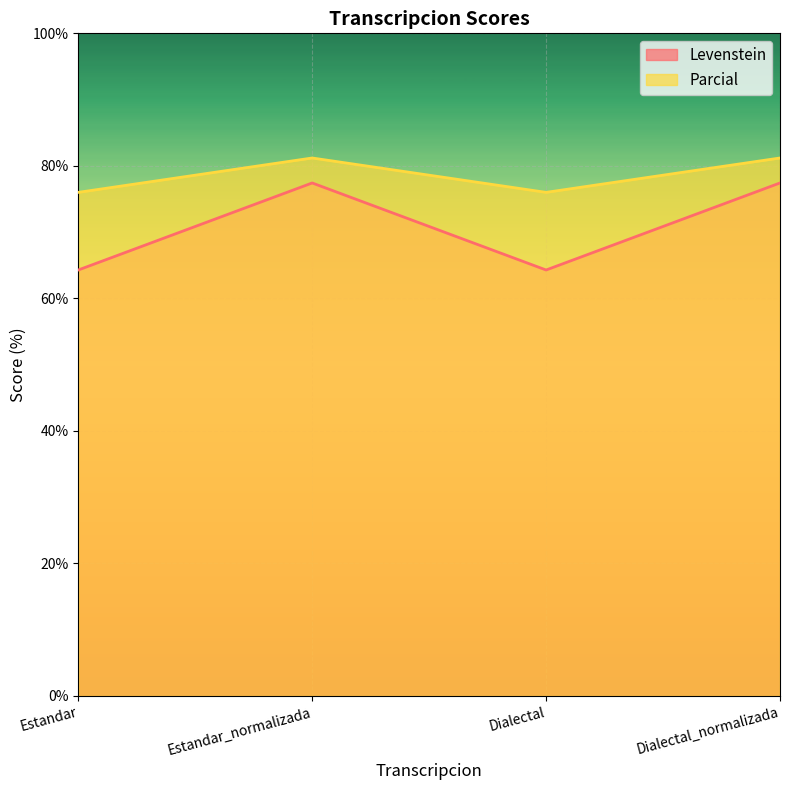

At how many categories does at least one series exceed 76?

2